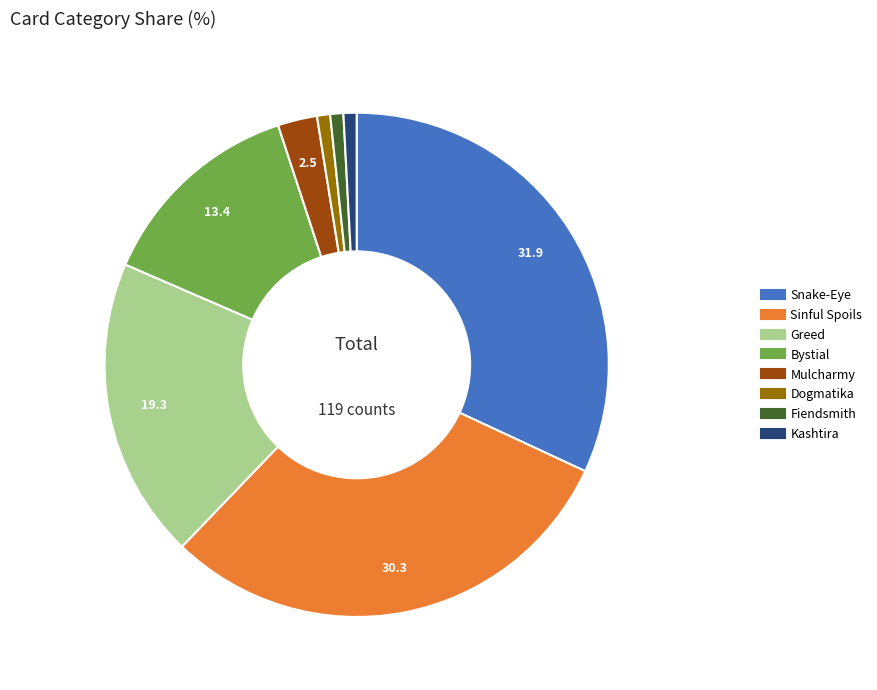

Is it true that Mulcharmy is 3% of the pie?

True